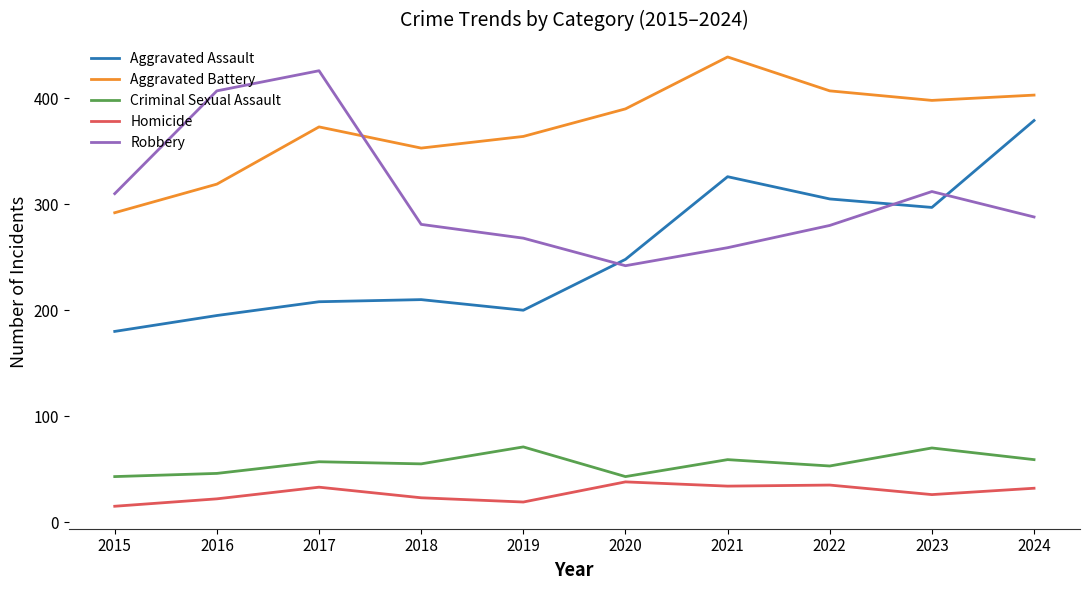

The value of Robbery at 2023 is 209. True or false?

False